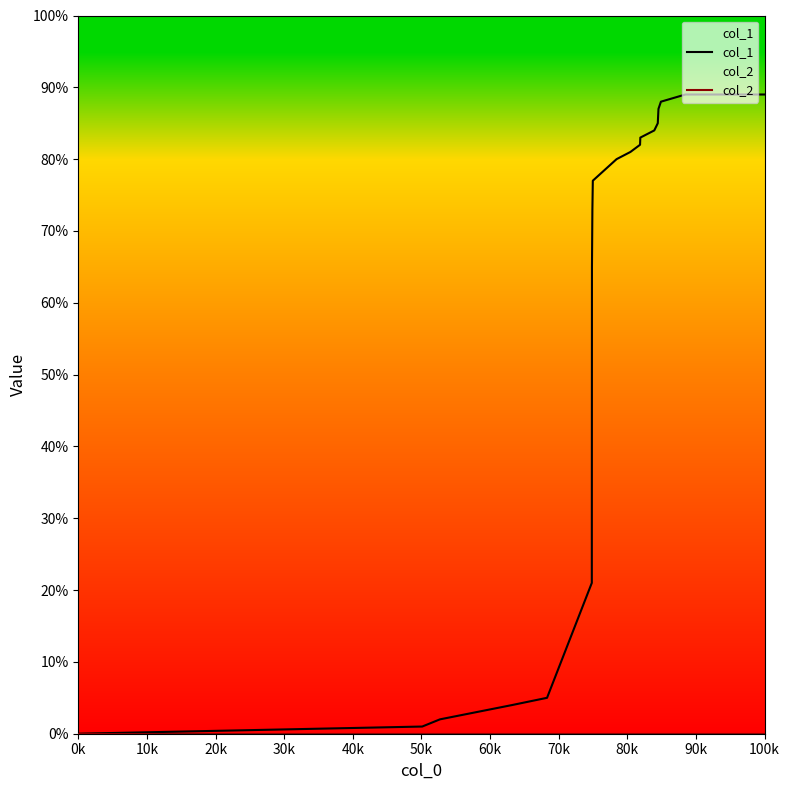

Which series has the largest range (max minus min)?

col_1